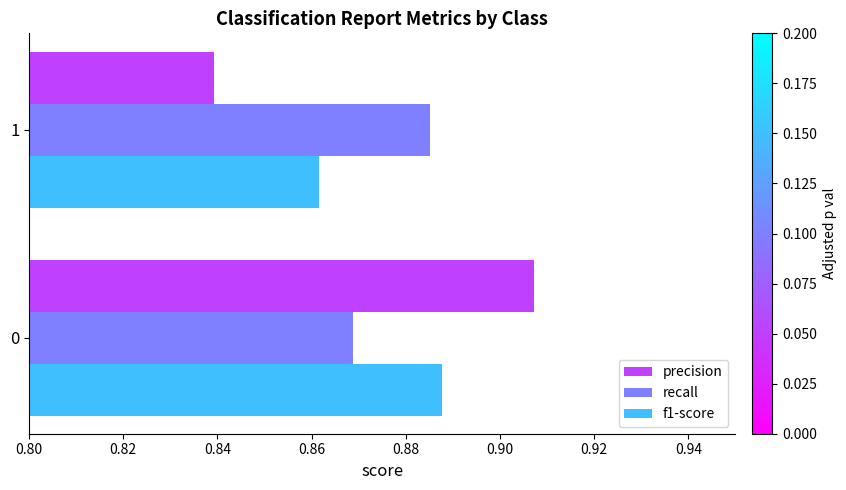

Where is precision nearest to the value 0?

1